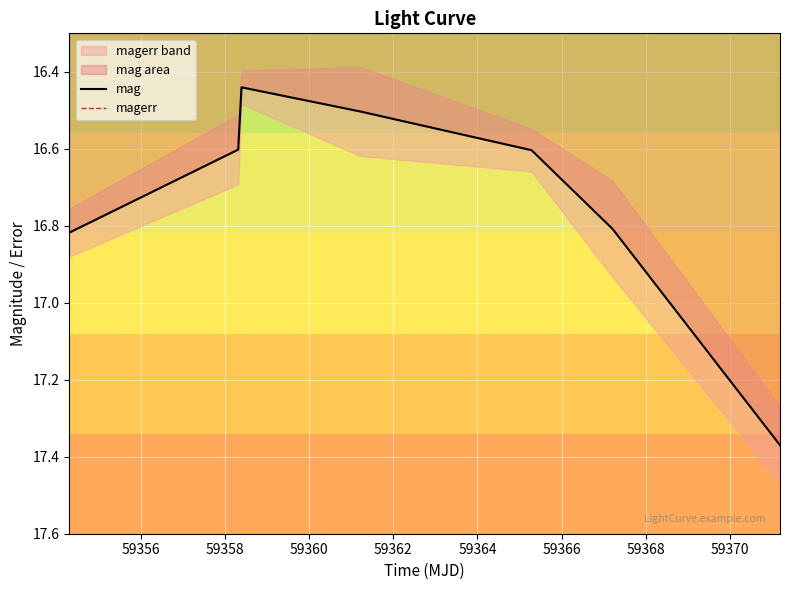

What is the difference between the highest and lowest values at 59362?

16.5